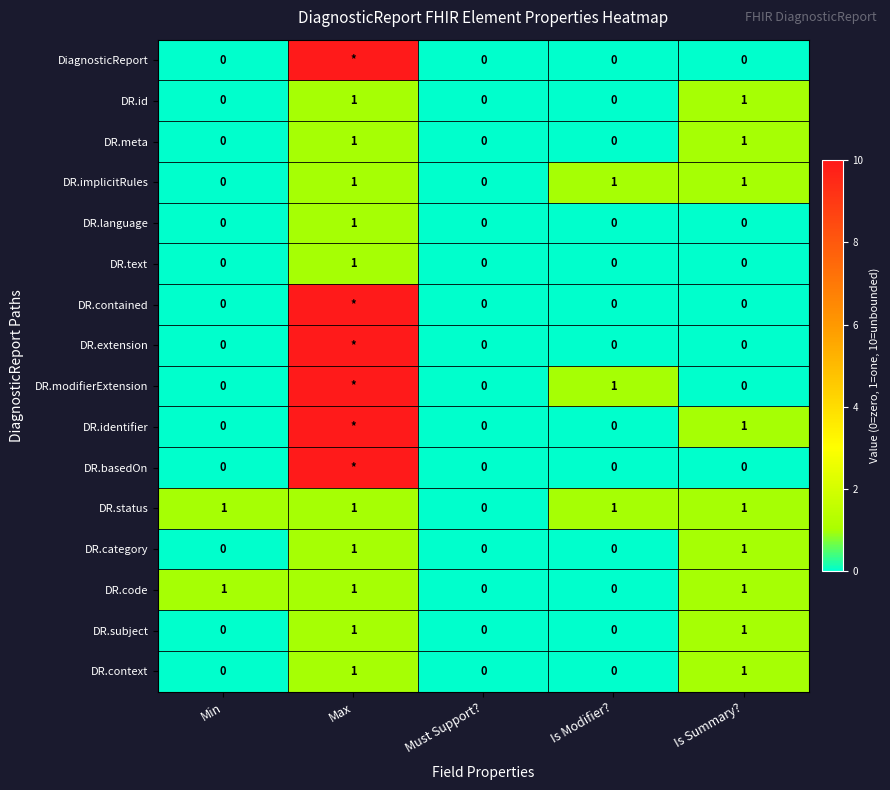

Is it true that DR.code equals -1 at Must Support??

False